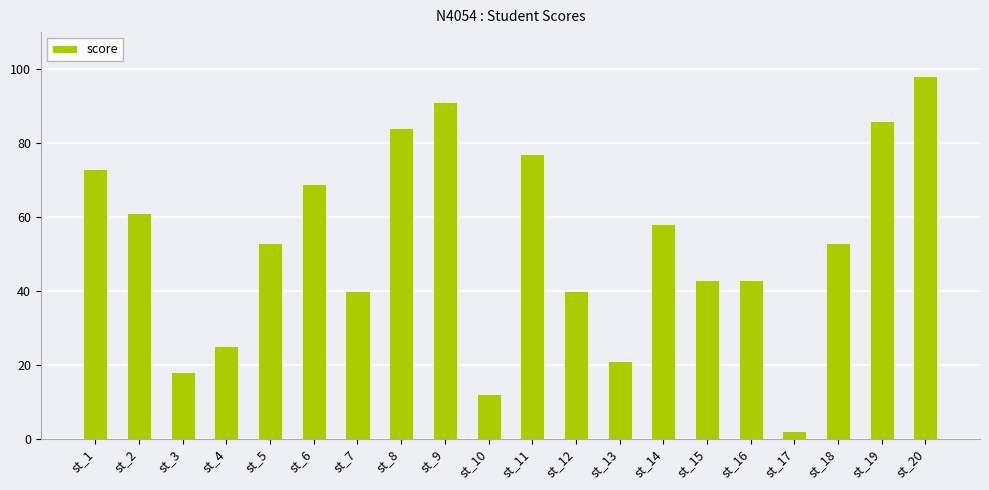

Is it true that the value at st_2 is 61?

True